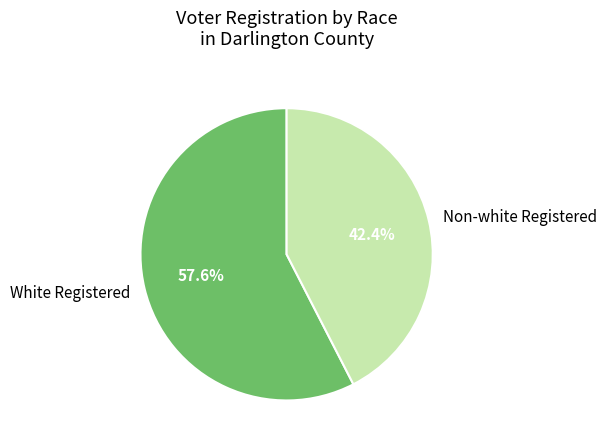

What is the ratio of the value at White Registered to the value at Non-white Registered?

1.4